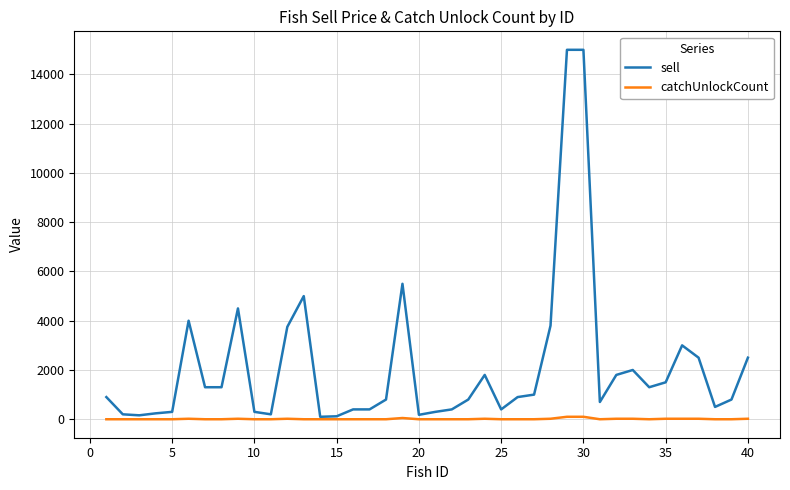

What are all the series names shown in the legend?

sell, catchUnlockCount